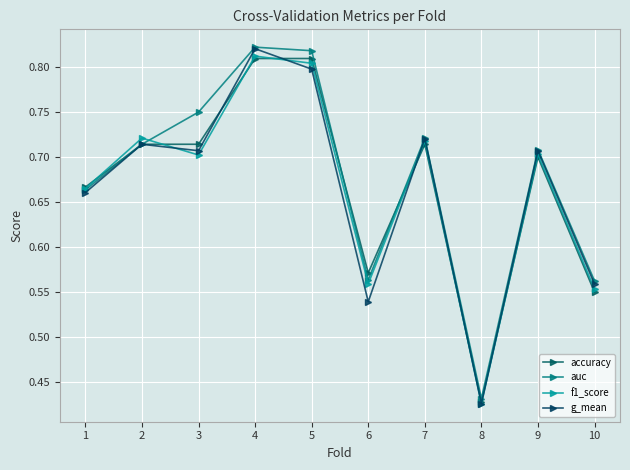

What value does the accuracy series have at 1?

0.7